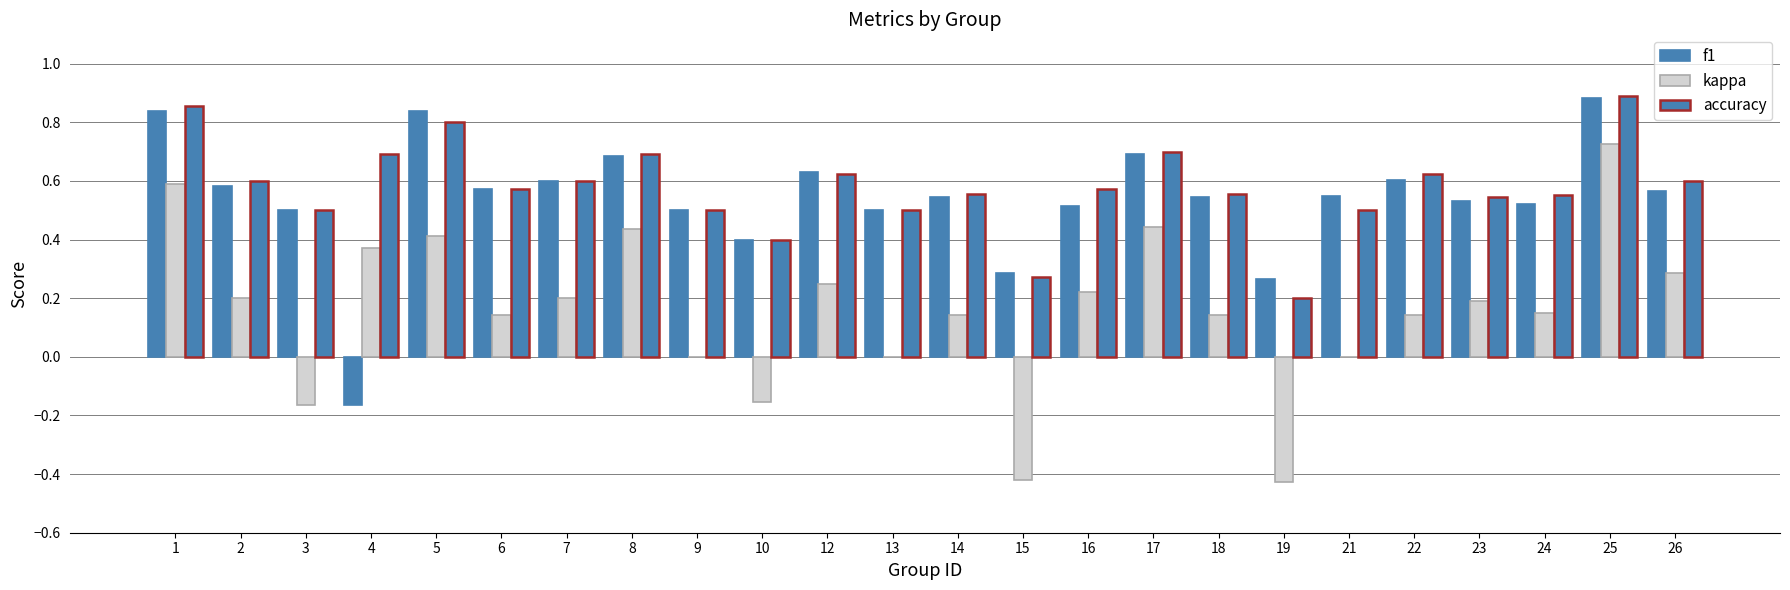

What is the difference between the f1 values at 4 and 17?

0.9